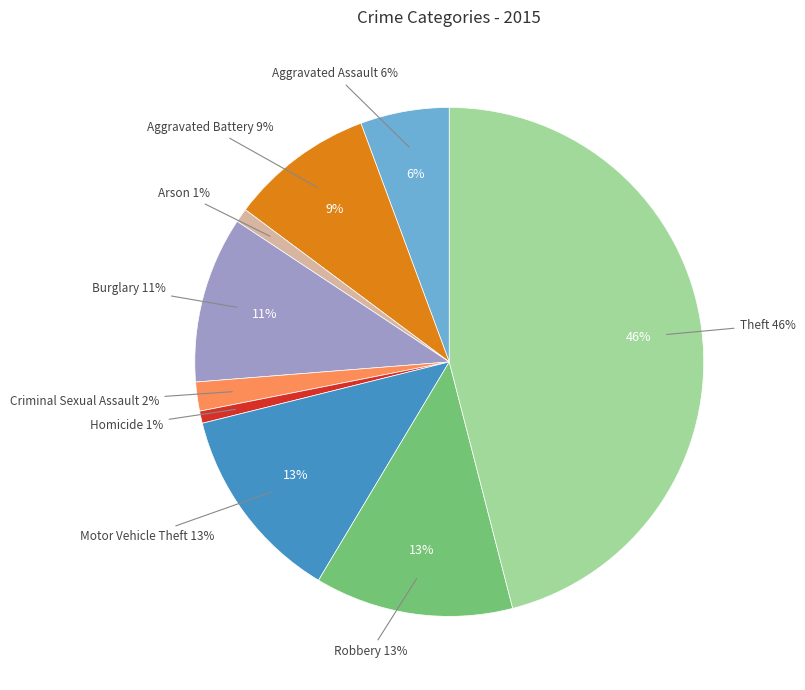

Count the number of slices in the pie.

9